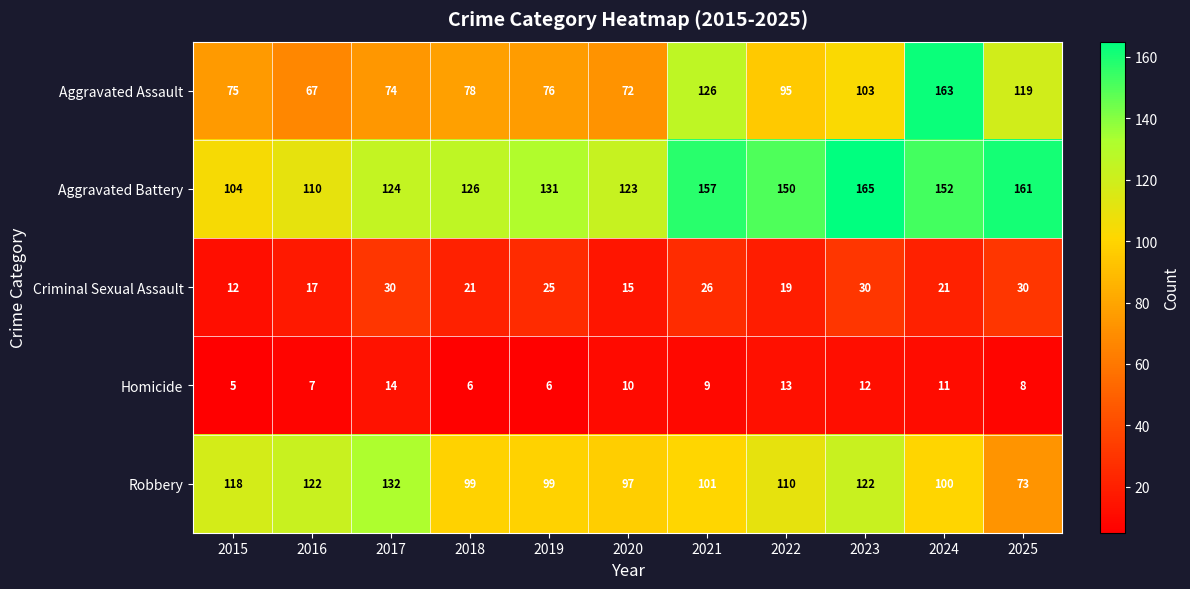

Is it true that Criminal Sexual Assault equals 17 at 2016?

True